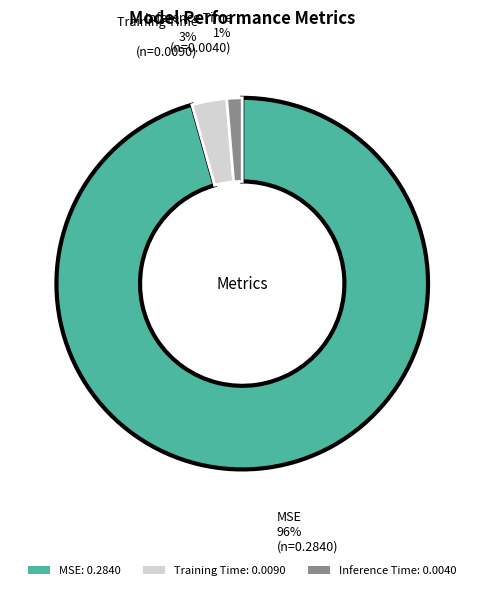

To the nearest percent, what percentage of the pie is Training Time?

3%